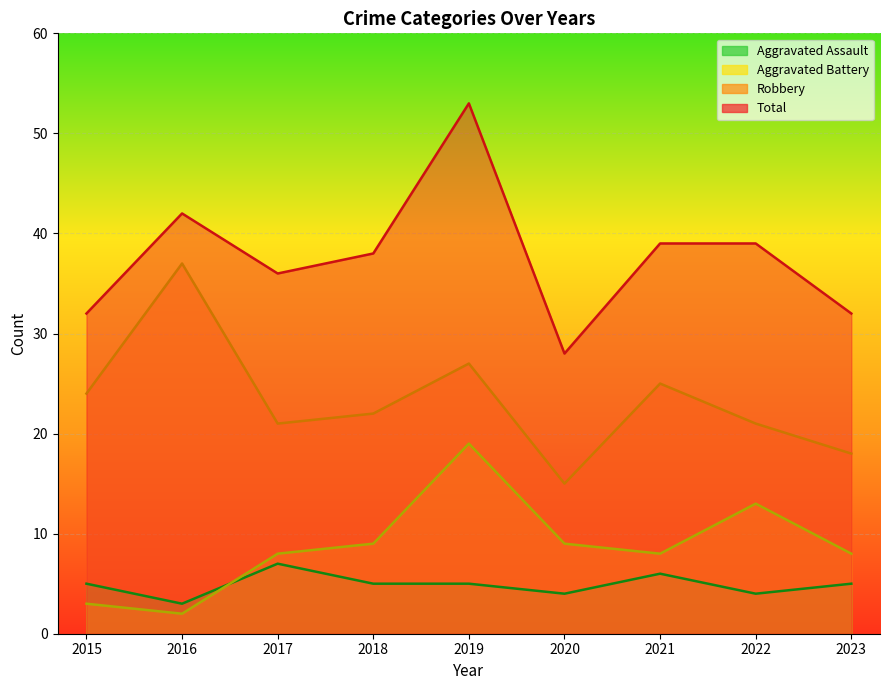

At which label does Total first exceed 38?

2016